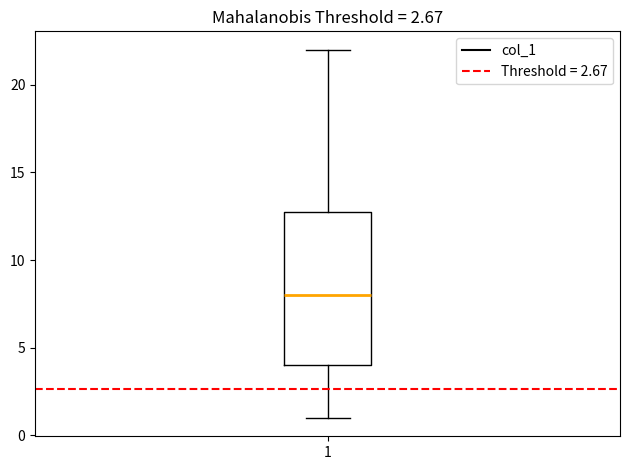

Where is the upper edge of the box at x = 1 on the y-axis? The values are not printed on the chart, so give them approximately, as read against the axis.

13